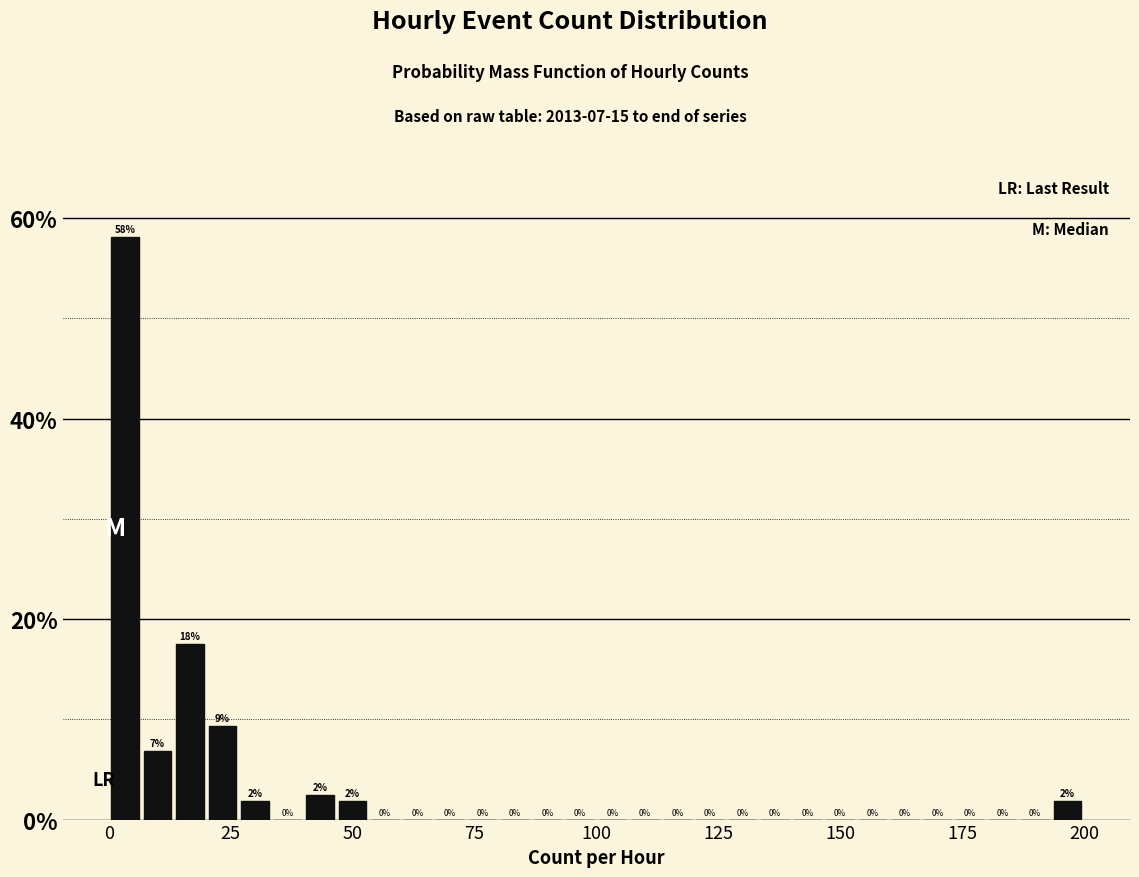

Around what value on the x-axis is the tallest bar? Give the approximate position of its centre, as read against the axis.

5